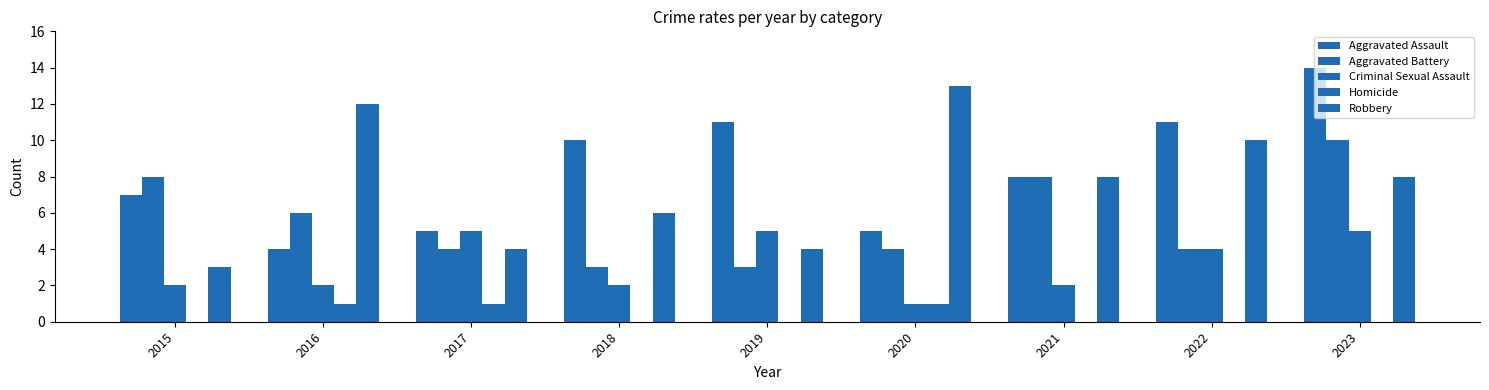

What value does the Criminal Sexual Assault series have at 2020?

1